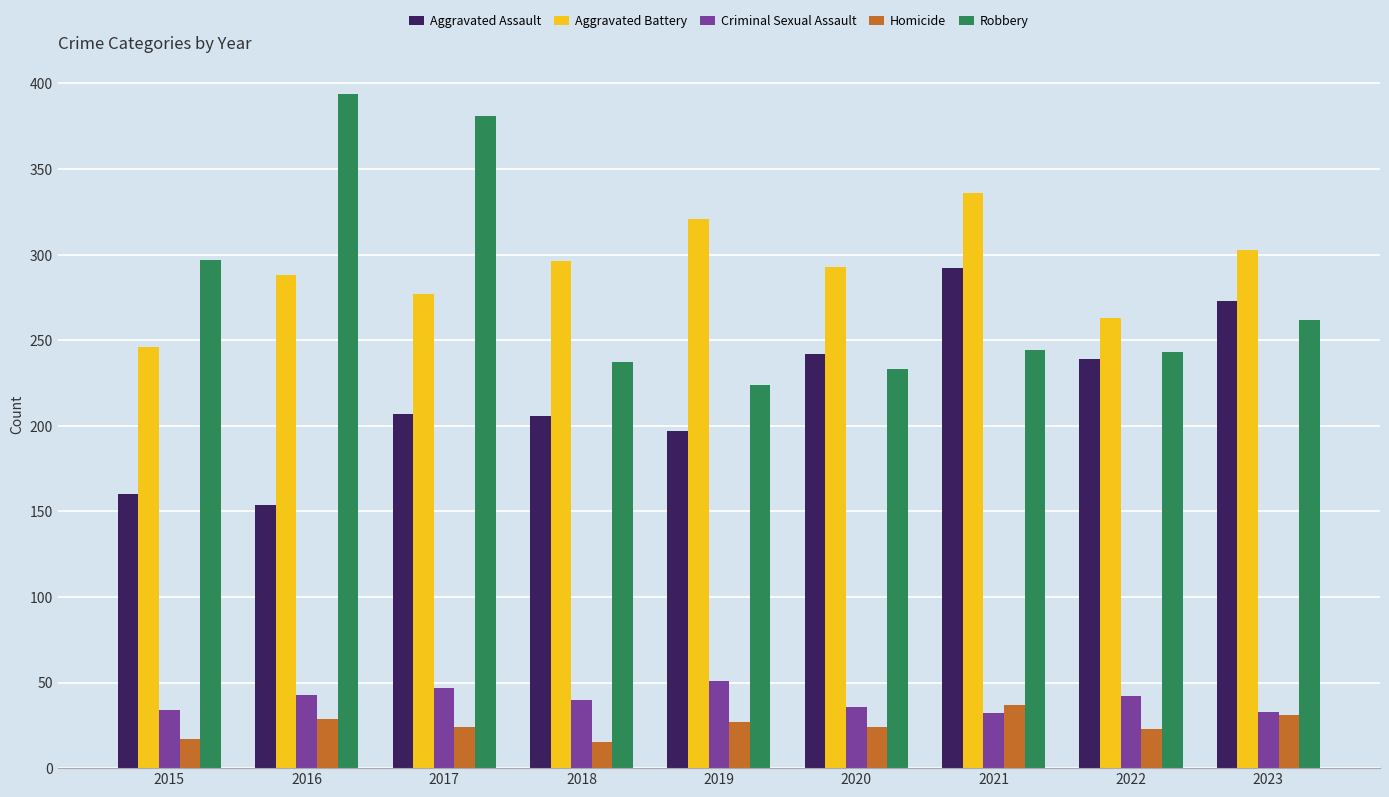

What is the highest value of the Criminal Sexual Assault series?

51